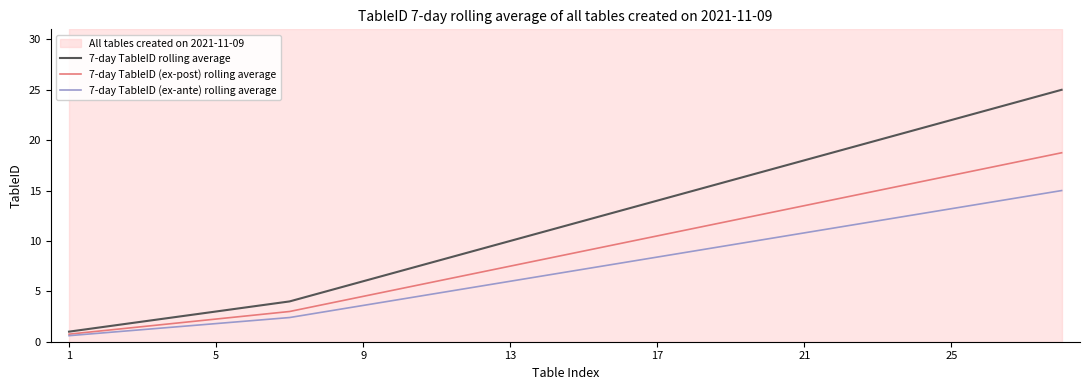

The 7-day TableID (ex-ante) rolling average series shows 0.6 at 1. True or false?

True